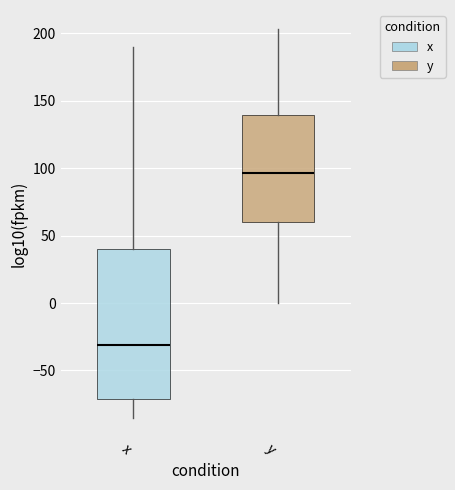

Reading left to right, transcribe this box plot: for each box, give where its median line is, the range the box spans, and where its two whiskers end, as read against the y-axis. The values are not printed on the chart, so give them approximately, as read against the axis.

x: median -30, box -70 to 40, whiskers -85 to 190
y: median 95, box 60 to 140, whiskers 0 to 205